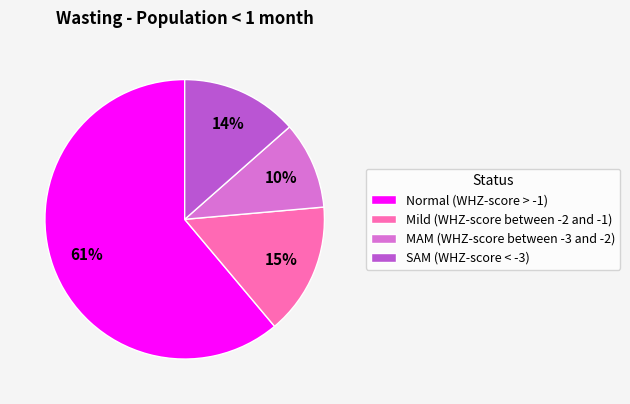

The MAM (WHZ-score between -3 and -2) slice represents 17% of the pie. True or false?

False